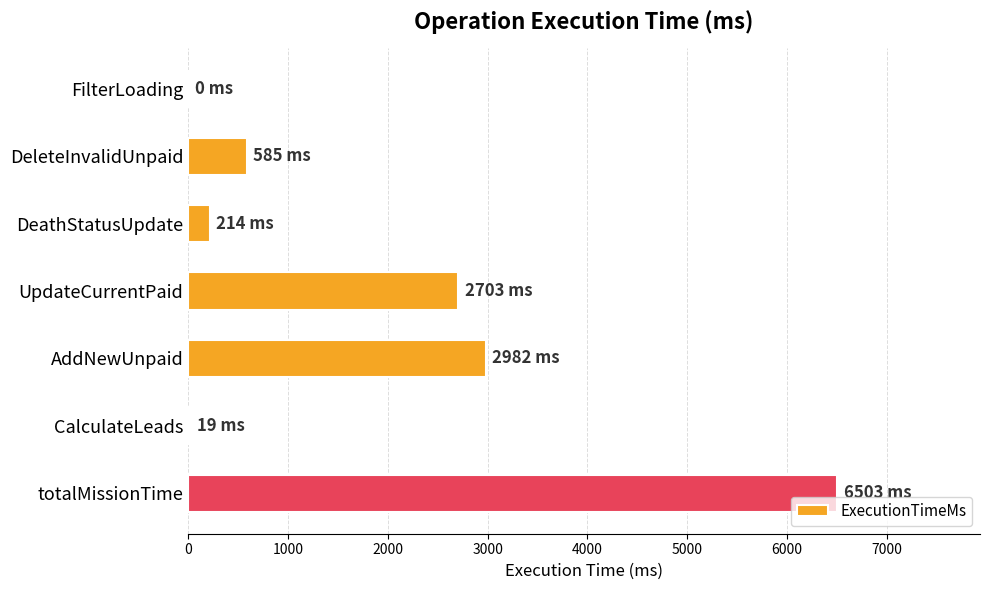

At which category does the chart reach its peak across all series?

totalMissionTime